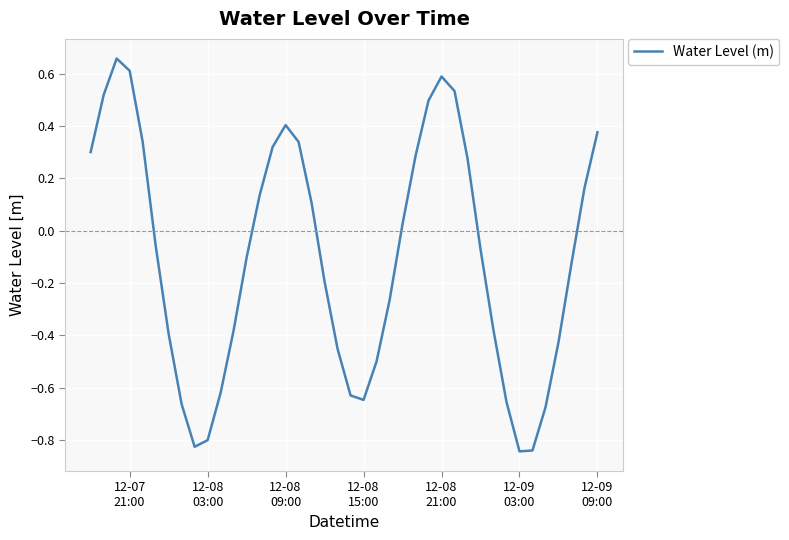

What is the difference between the maximum and minimum values?

1.5